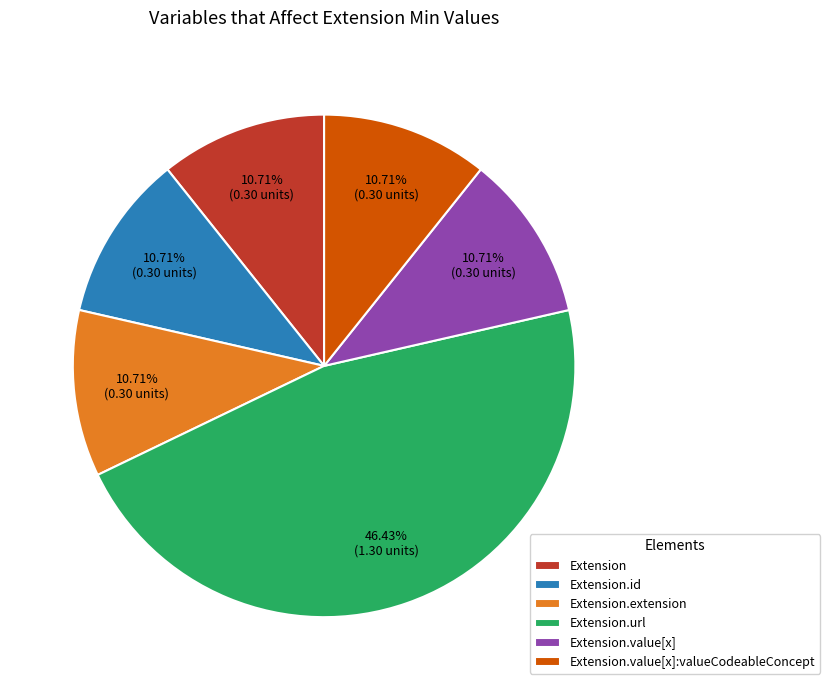

Which category has the biggest portion of the pie?

Extension.url